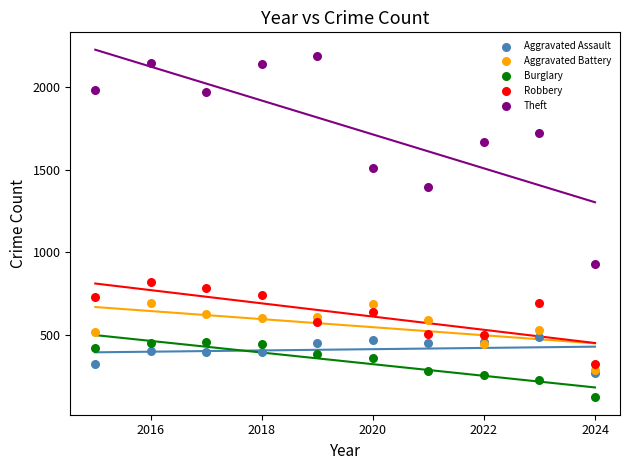

Which series contains the highest Y value?

Theft